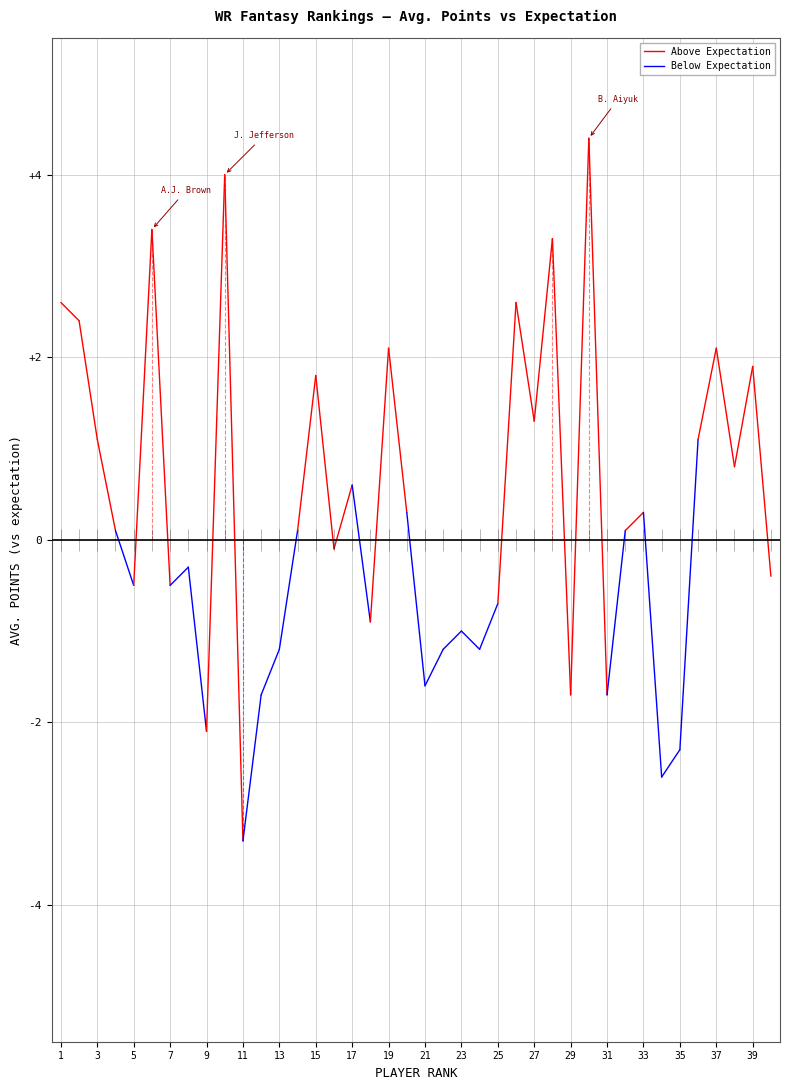

Reading left to right, extract all data points from this chart.

2.6	2.4	1.1	0.1	-0.5	3.4	-0.5	-0.3	-2.1	4.0	-3.3	-1.7	-1.2	0.1	1.8	-0.1	0.6	-0.9	2.1	0.3	-1.6	-1.2	-1.0	-1.2	-0.7	2.6	1.3	3.3	-1.7	4.4	-1.7	0.1	0.3	-2.6	-2.3	1.1	2.1	0.8	1.9	-0.4